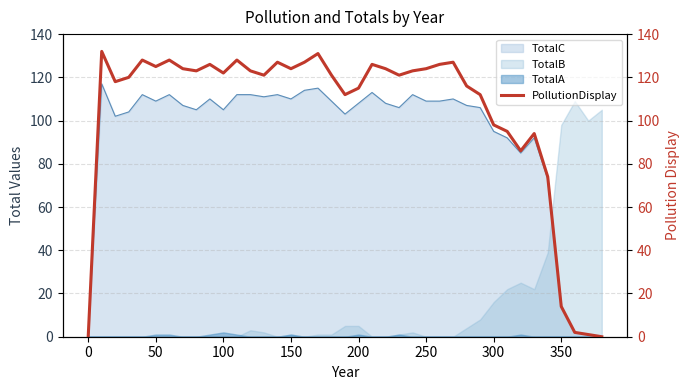

True or false: TotalC has a value of 109 at 50.

True